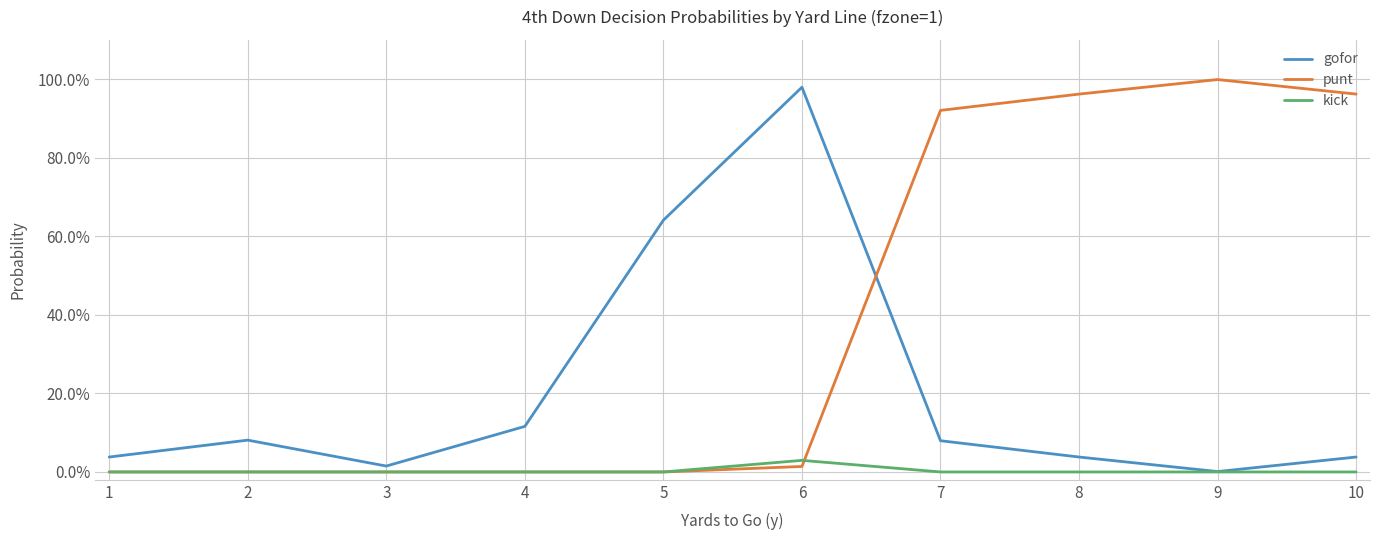

Is this an area chart (filled region under the line)?

No